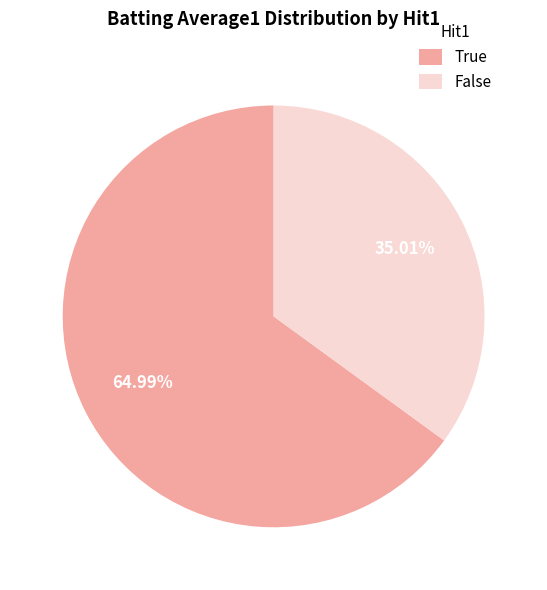

How many segments does this pie chart have?

2